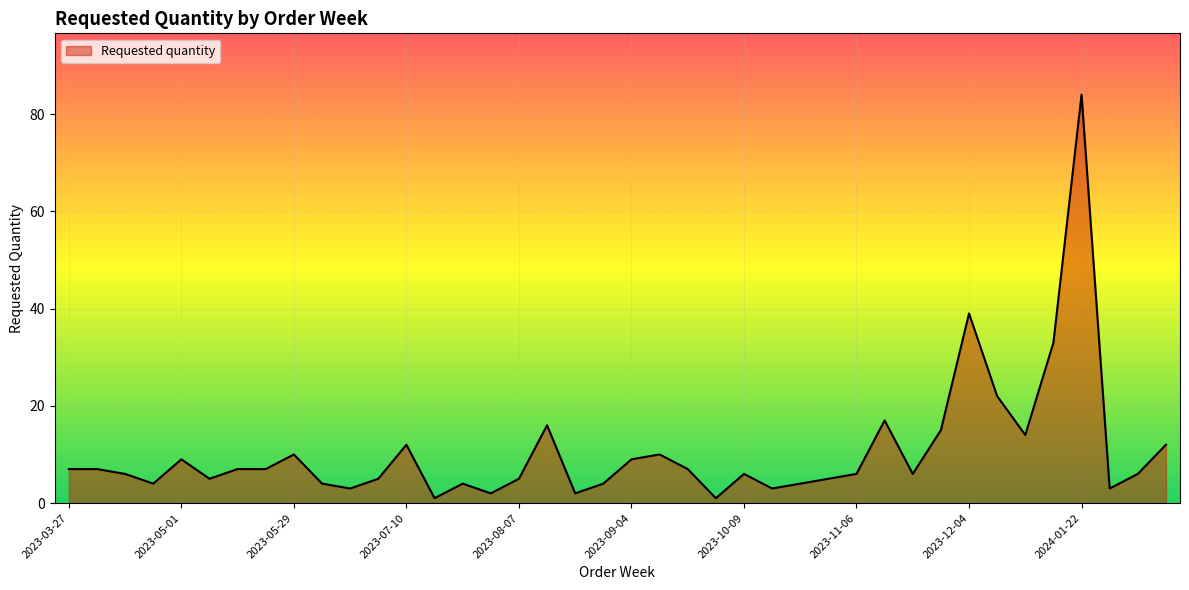

What is the greatest value displayed?

84